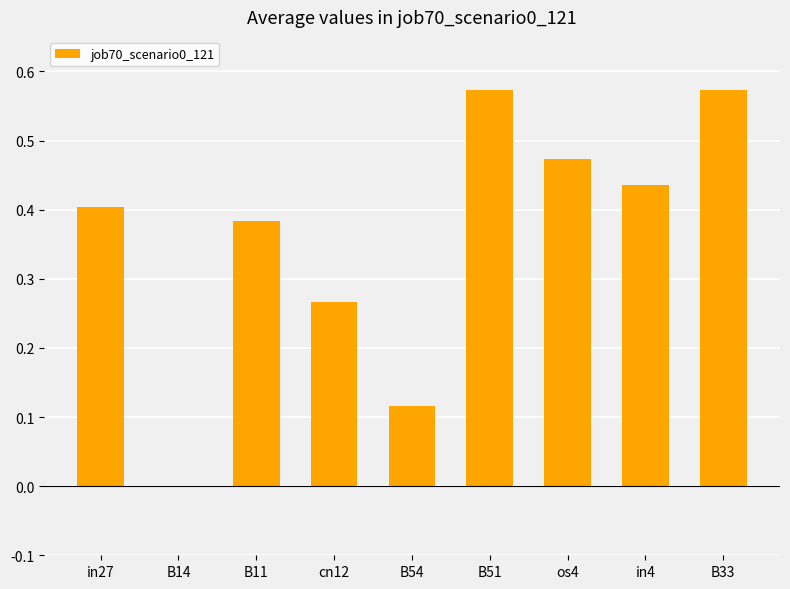

Between in27 and os4, which is larger?

os4